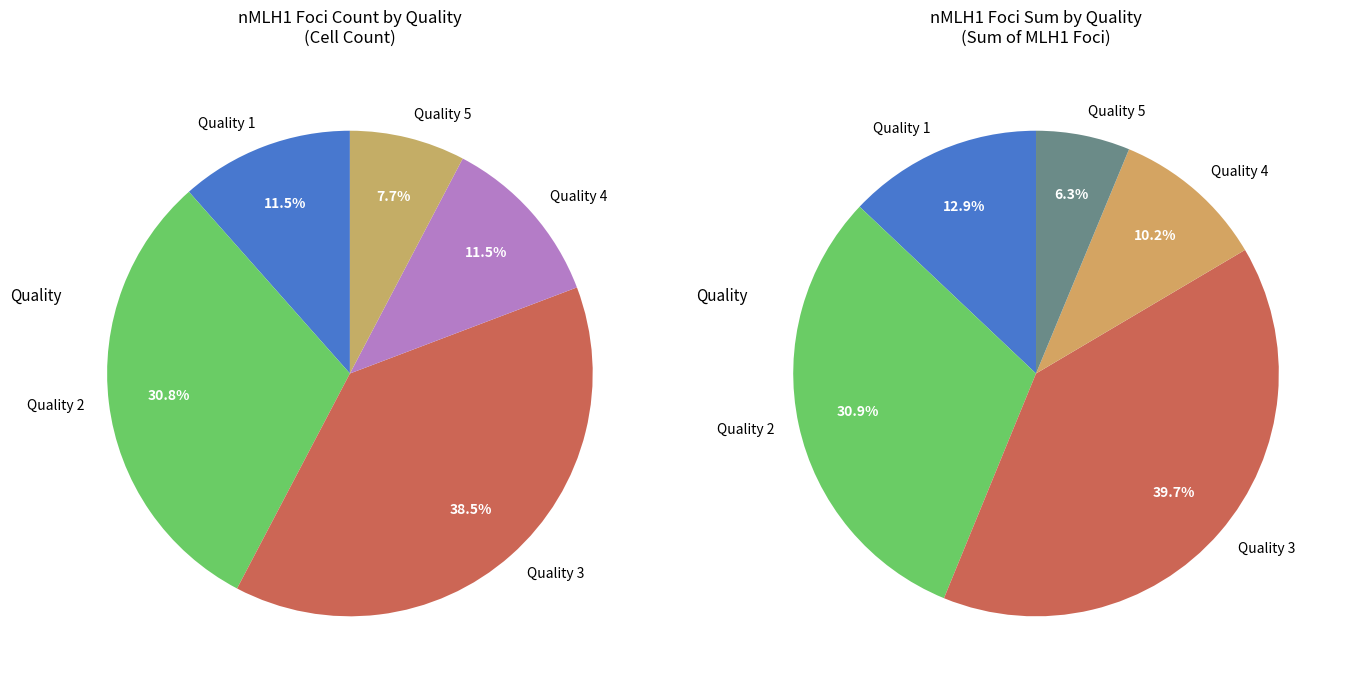

Rank the categories by value from highest to lowest.

quality_3, quality_2, quality_1, quality_4, quality_5